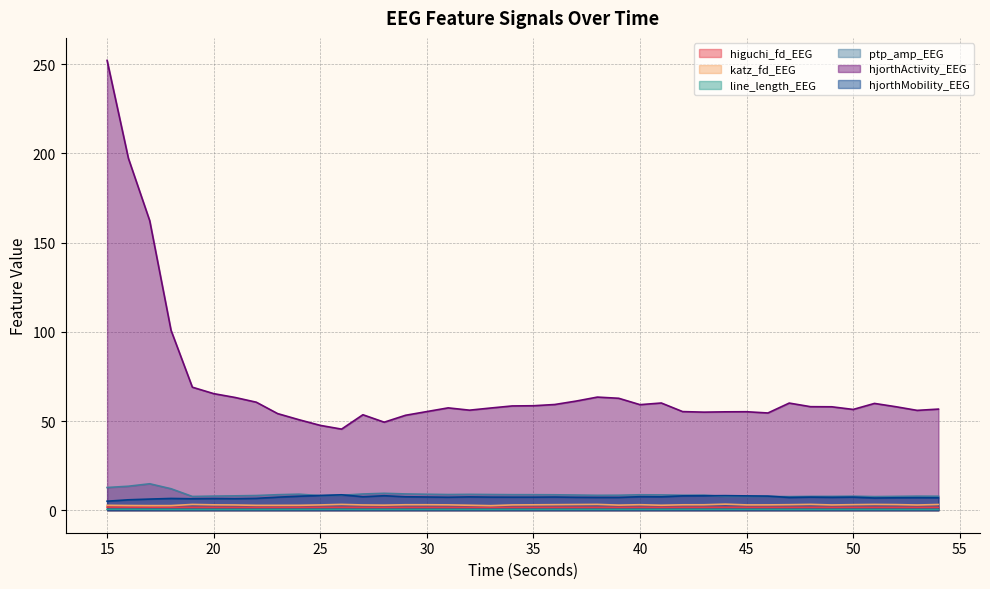

Is the value of line_length_EEG at 43 greater than the value of higuchi_fd_EEG at 37?

No